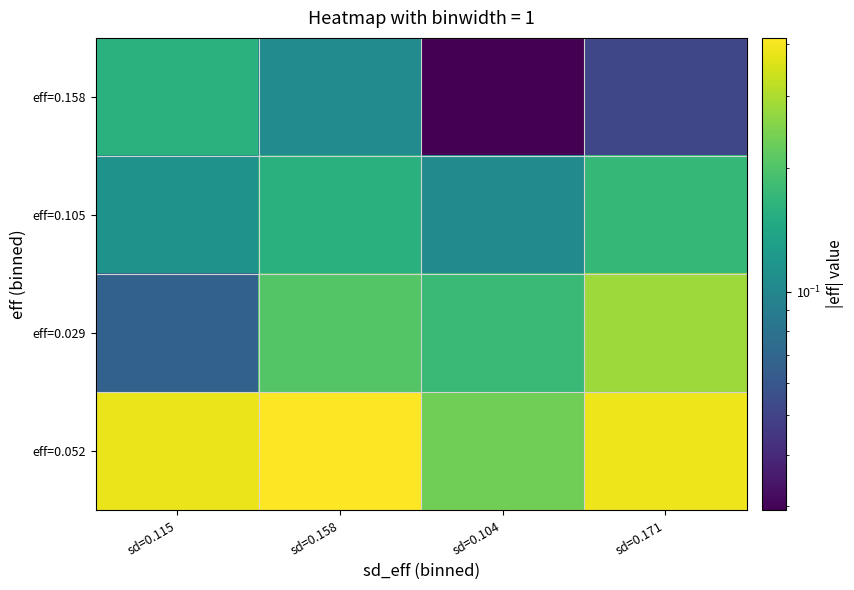

At which category is the sum across all series the highest?

sd=0.171